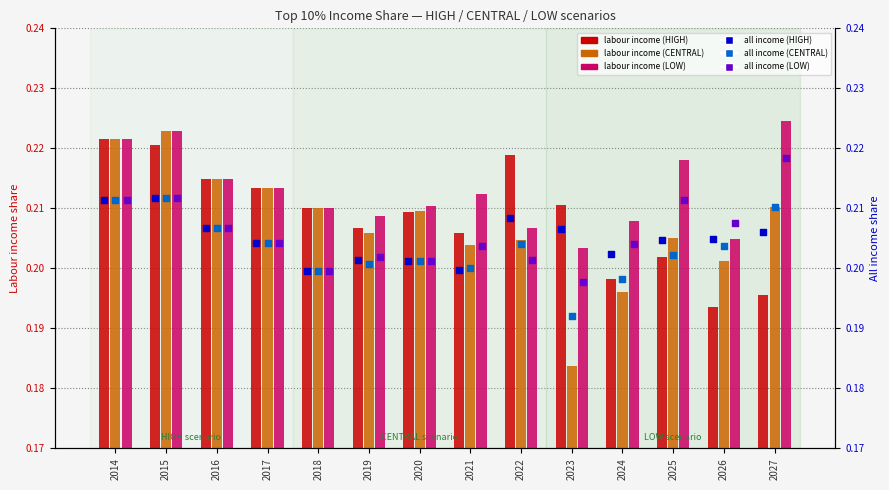

Which series has the widest spread of Y values?

Labour income (CENTRAL)